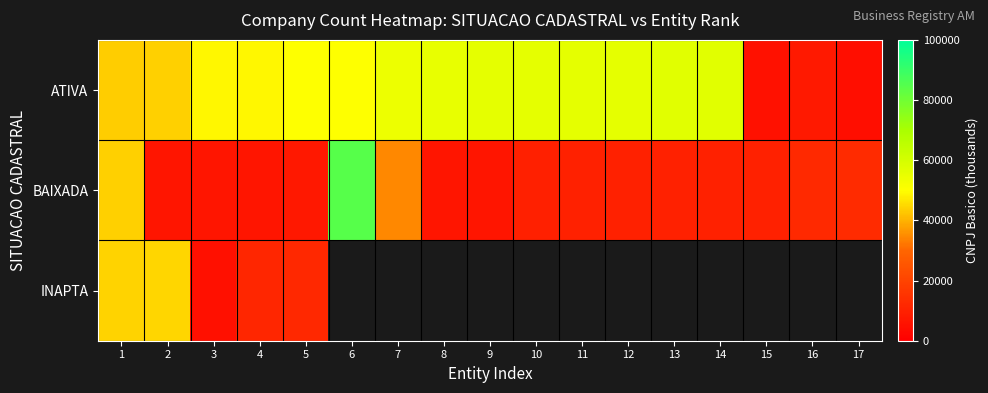

Which series has the largest range (max minus min)?

BAIXADA